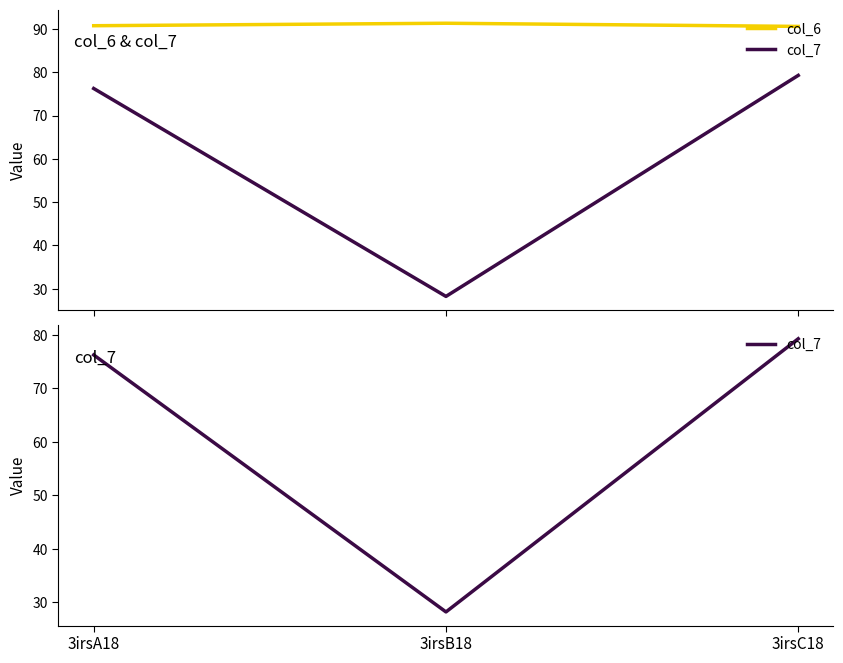

List the labels in order of col_7 value, smallest first.

3irsB18, 3irsA18, 3irsC18